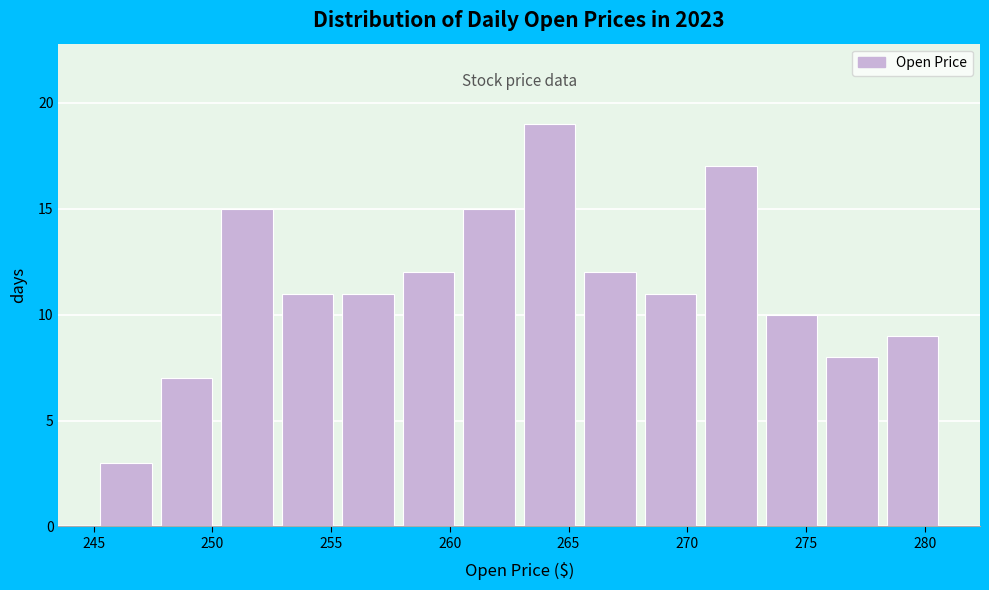

Reading left to right, transcribe this chart: for each bar, give the range it covers on the x-axis and its height. Neither the bar edges nor the heights are printed on the chart, so give them approximately, as read against the axes.

245.5 to 248.0: 3
248.0 to 250.5: 7
250.5 to 253.0: 15
253.0 to 255.5: 11
255.5 to 258.0: 11
258.0 to 260.5: 12
260.5 to 263.0: 15
263.0 to 265.5: 19
265.5 to 268.0: 12
268.0 to 271.0: 11
271.0 to 273.5: 17
273.5 to 276.0: 10
276.0 to 278.5: 8
278.5 to 281.0: 9